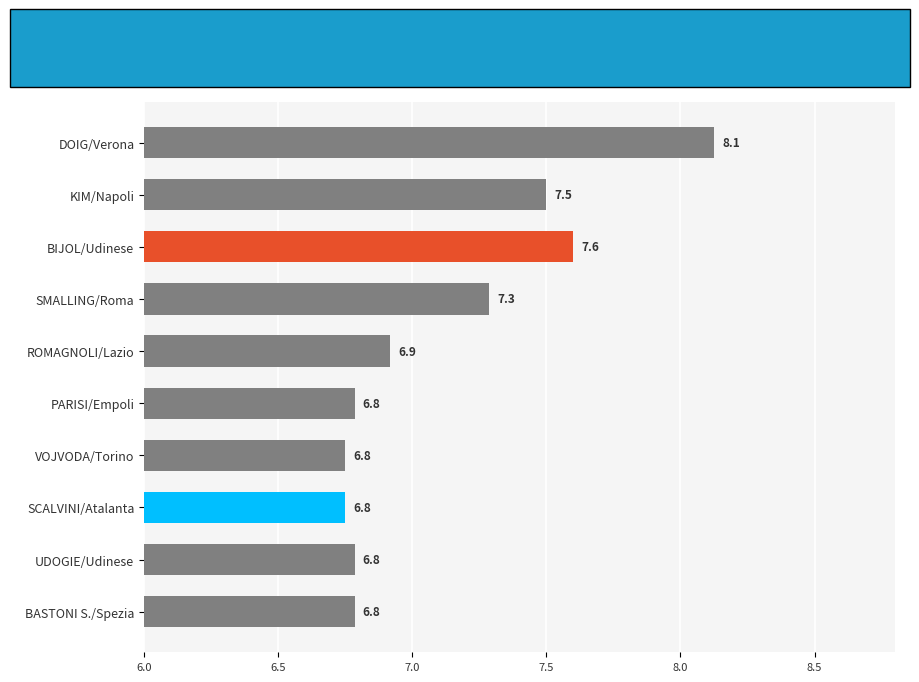

What is the label of the 3rd bar from the bottom?

SCALVINI/Atalanta